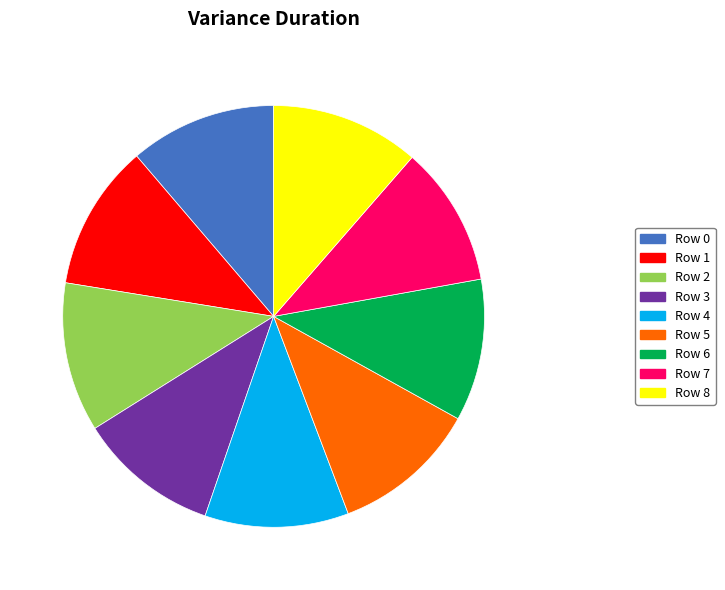

The Row 0 slice represents 11% of the pie. True or false?

True